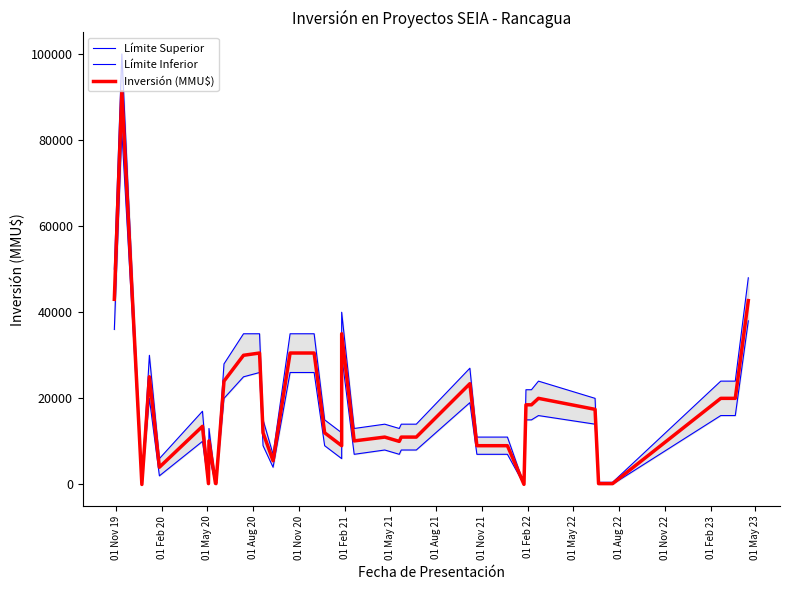

Rank the series by their average value, from highest to lowest.

Límite Superior, Inversión (MMU$), Límite Inferior